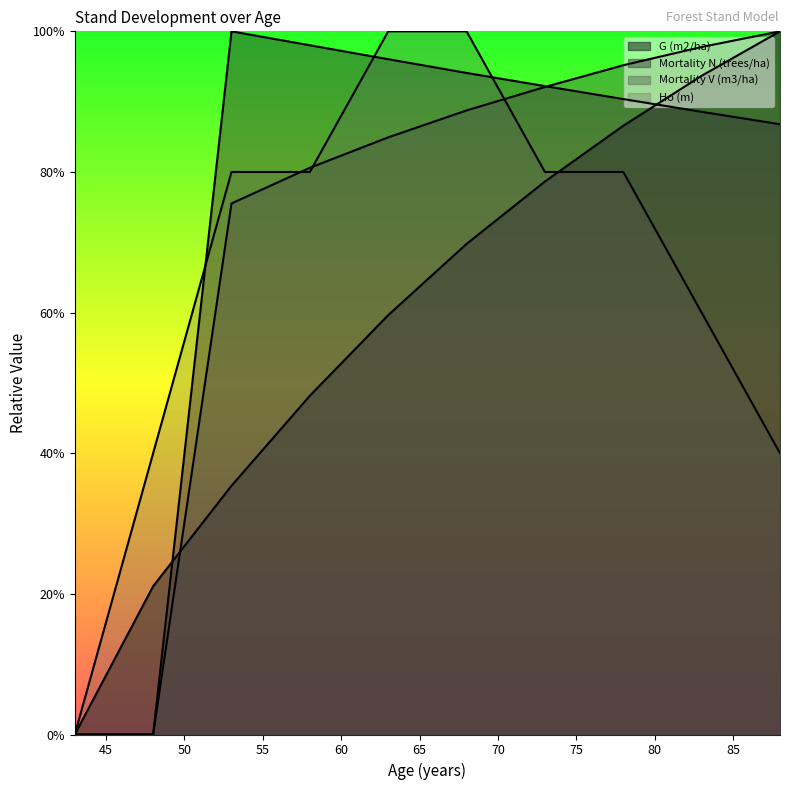

Which category has the highest value in the Ho (m) series?

63